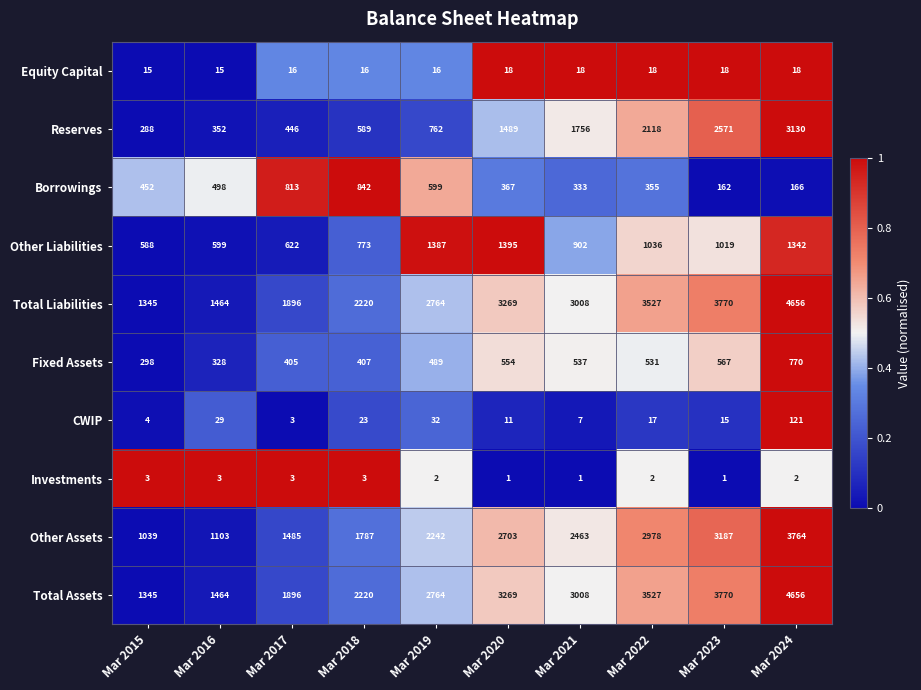

What is the greatest value displayed?

4656